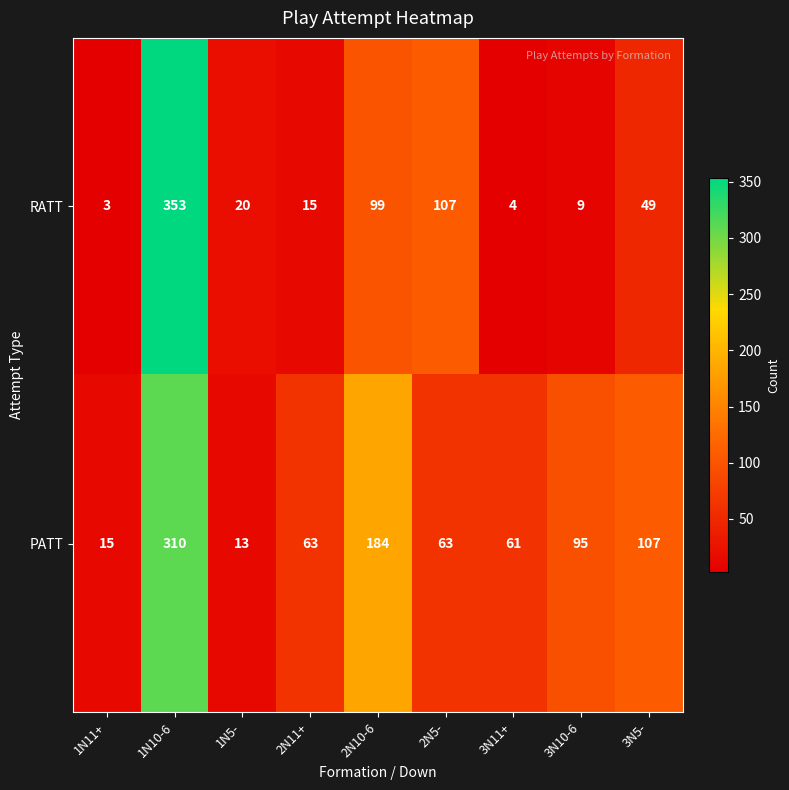

At which category does the chart reach its minimum across all series?

1N11+